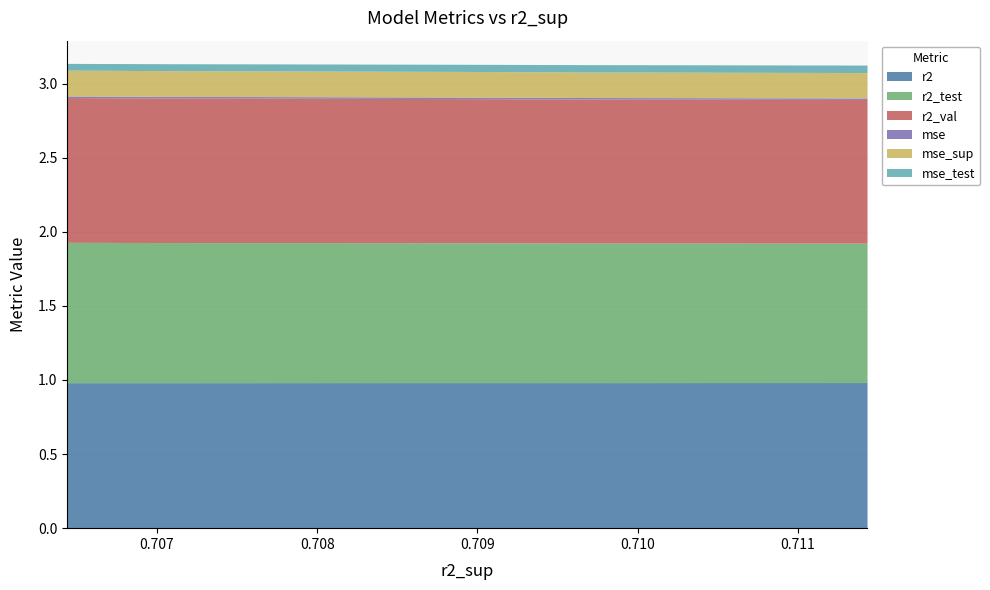

Reading left to right, list all the values displayed in this chart.

r2: 1.0	1.0	1.0	1.0	1.0	1.0	1.0	1.0	1.0	1.0
r2_test: 0.9	0.9	0.9	0.9	0.9	0.9	0.9	0.9	0.9	0.9
r2_val: 1.0	1.0	1.0	1.0	1.0	1.0	1.0	1.0	1.0	1.0
mse: 0.0	0.0	0.0	0.0	0.0	0.0	0.0	0.0	0.0	0.0
mse_sup: 0.2	0.2	0.2	0.2	0.2	0.2	0.2	0.2	0.2	0.2
mse_test: 0.1	0.1	0.0	0.0	0.0	0.0	0.0	0.0	0.0	0.0